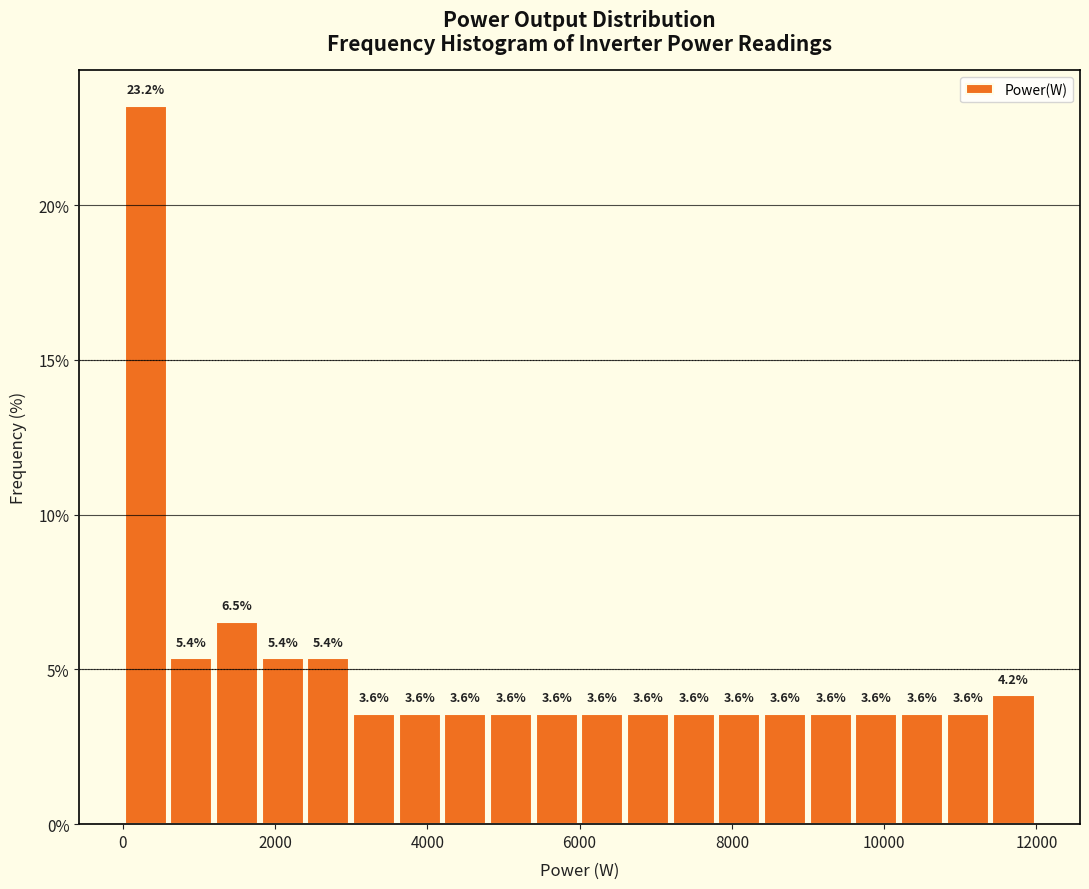

Around what value on the x-axis is the tallest bar? Give the approximate position of its centre, as read against the axis.

400